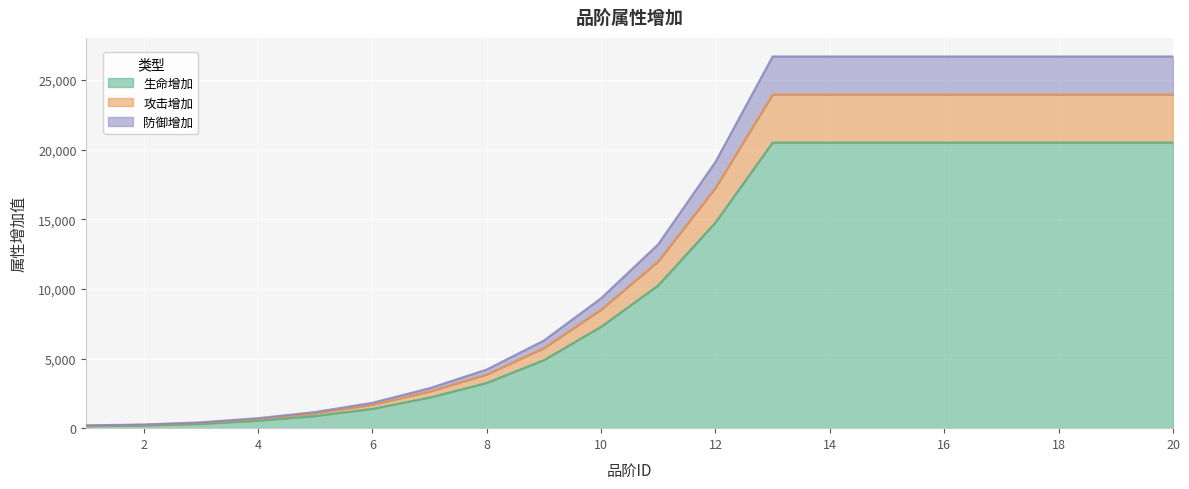

True or false: 生命增加 has a value of 6139 at 16.

False